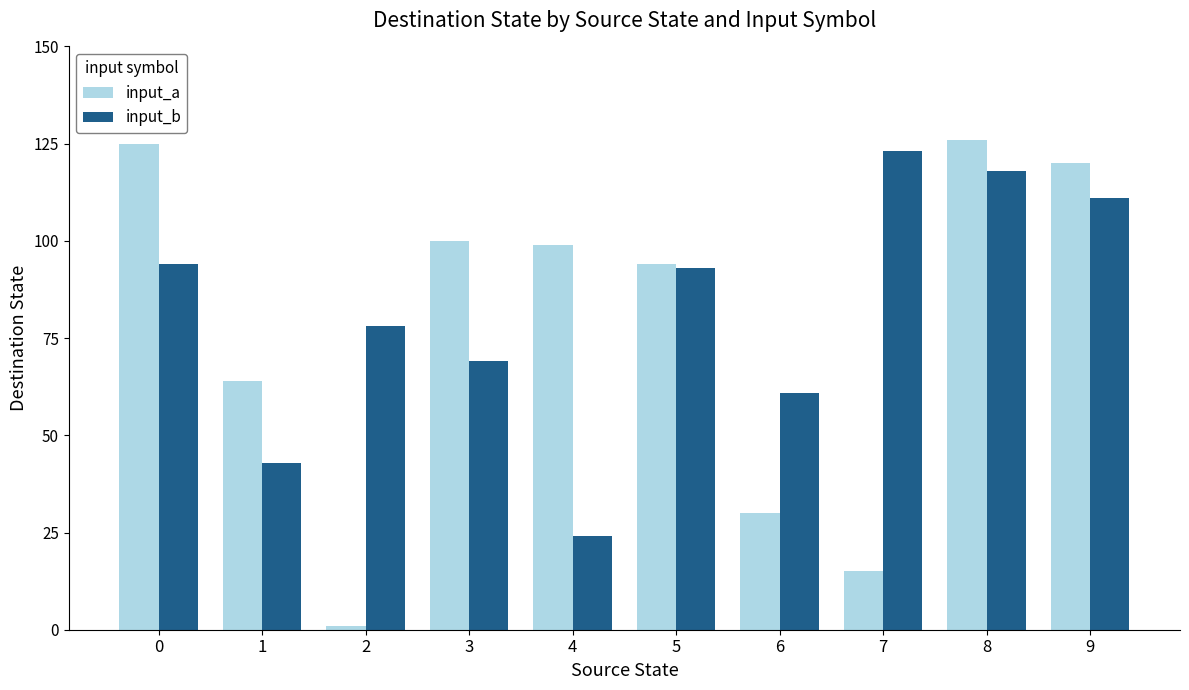

Does the chart contain any negative values?

No